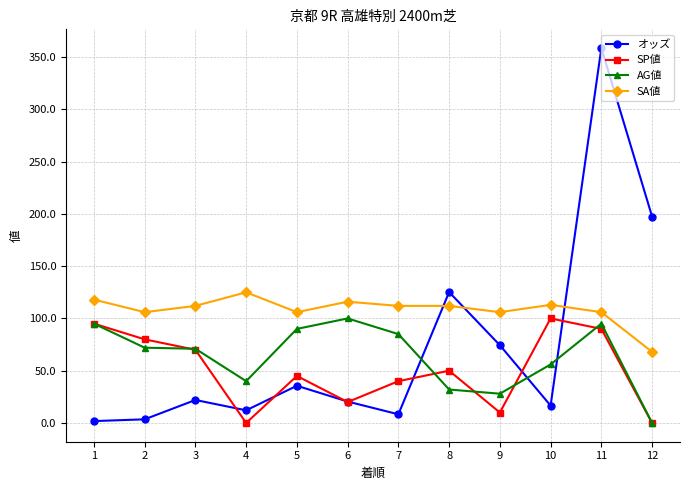

Which series has the largest range (max minus min)?

オッズ